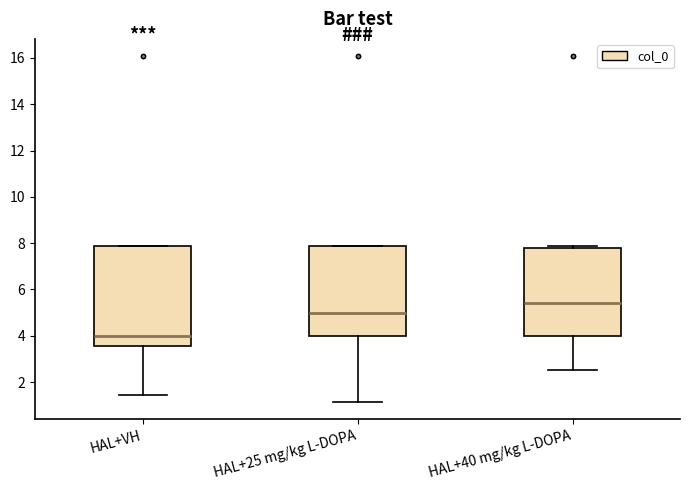

Reading left to right, read every box against the y-axis: the position of its median line, the range the box covers, and the ends of its whiskers. The values are not printed on the chart, so give them approximately, as read against the axis.

HAL+VH: median 4.0, box 3.6 to 7.8, whiskers 1.4 to 7.8
HAL+25 mg/kg L-DOPA: median 5.0, box 4.0 to 7.8, whiskers 1.2 to 7.8
HAL+40 mg/kg L-DOPA: median 5.4, box 4.0 to 7.8, whiskers 2.6 to 7.8 (just above the box's upper edge)